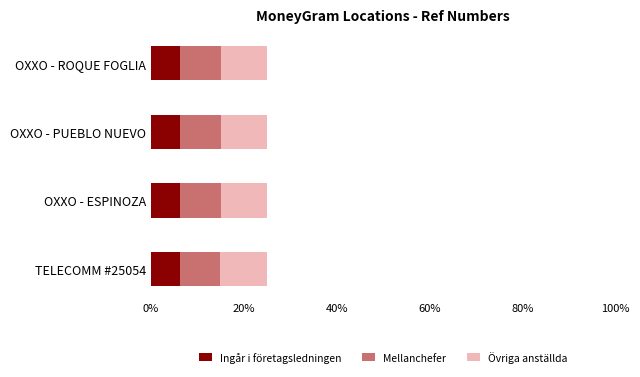

What is the total value across all series at OXXO - PUEBLO NUEVO?

25.0